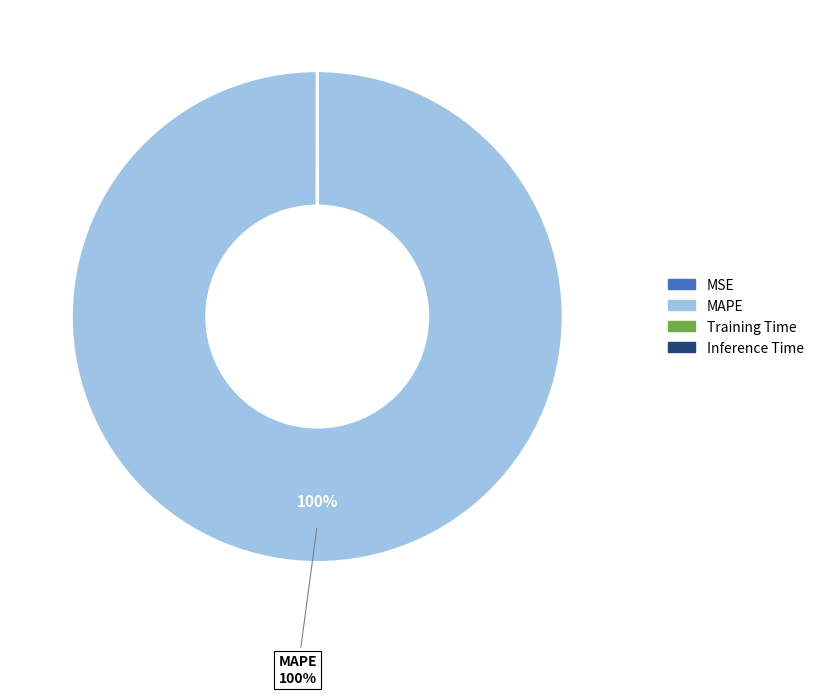

Is it true that MAPE is 100% of the pie?

True